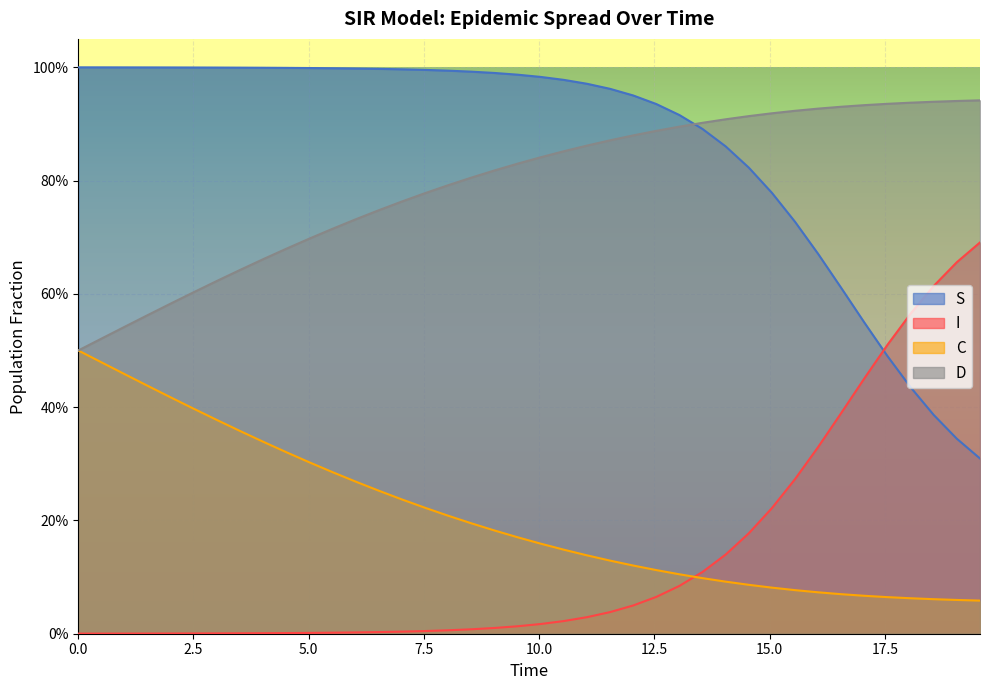

What is the difference between the maximum and second lowest values in the S series?

0.7